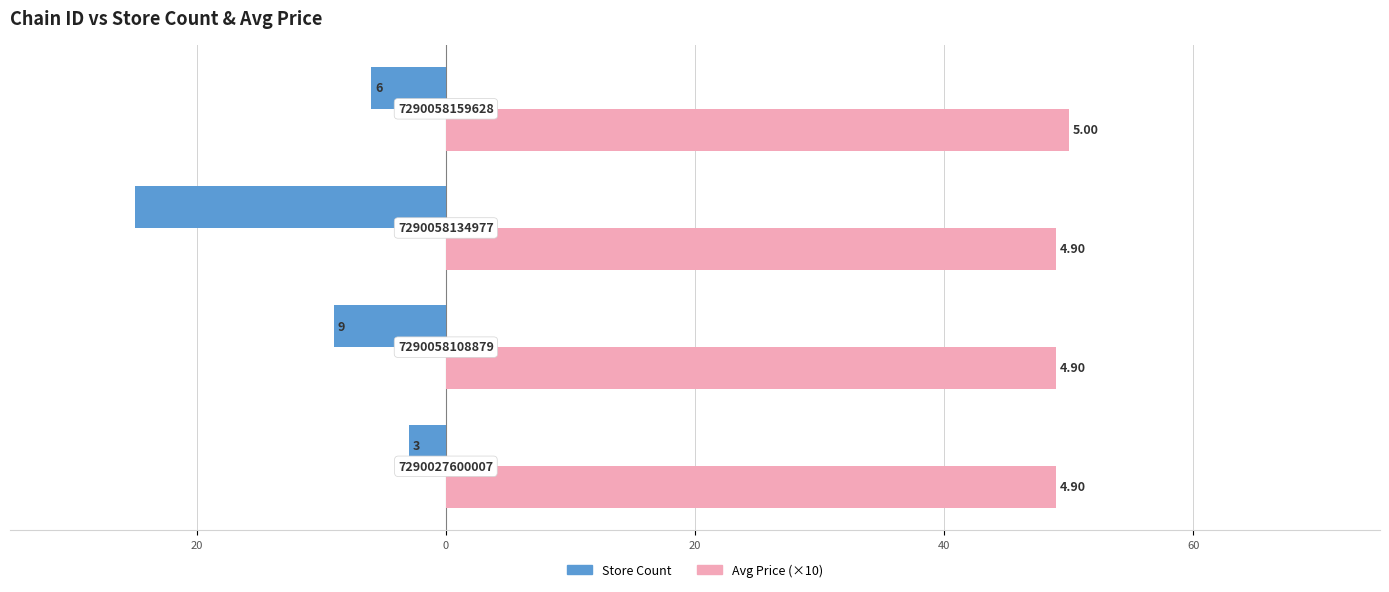

Reading left to right, transcribe all the data shown in this chart.

Store Count: 40=-3	20=-9	0=-25	20=-6
Avg Price (×10): 40=49	20=49	0=49	20=50